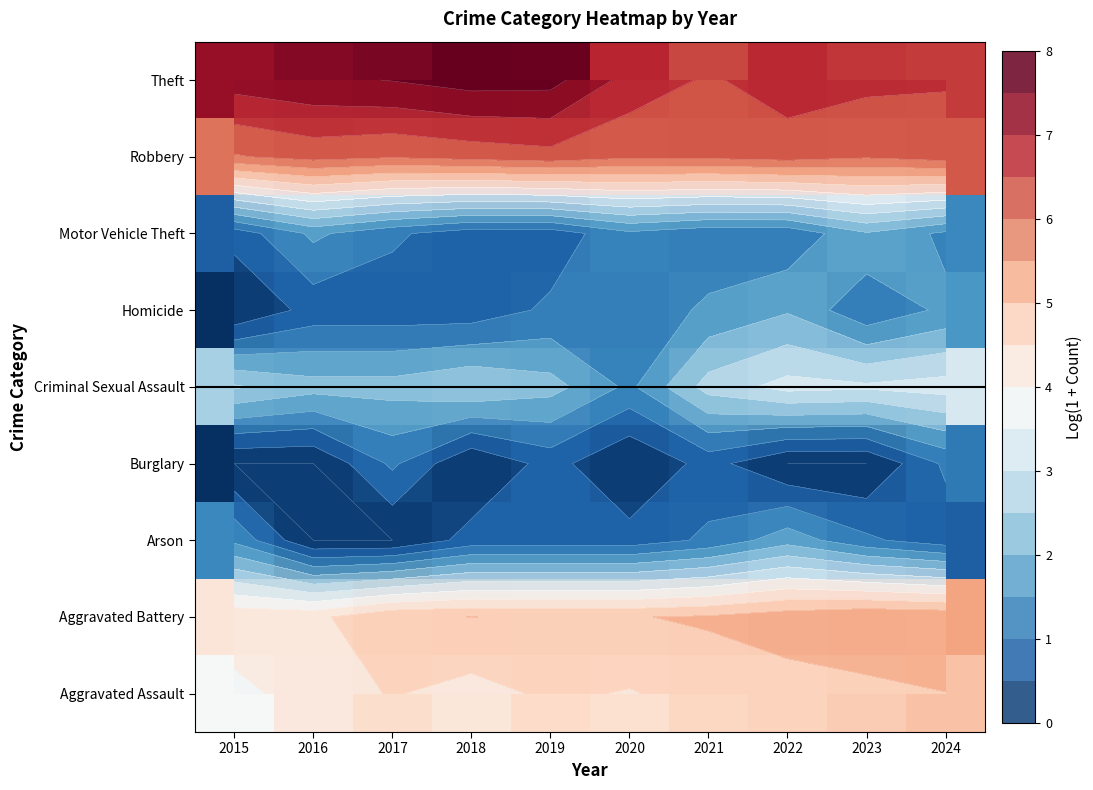

Rank the categories by Motor Vehicle Theft value from lowest to highest.

2015, 2018, 2019, 2017, 2021, 2022, 2020, 2024, 2016, 2023